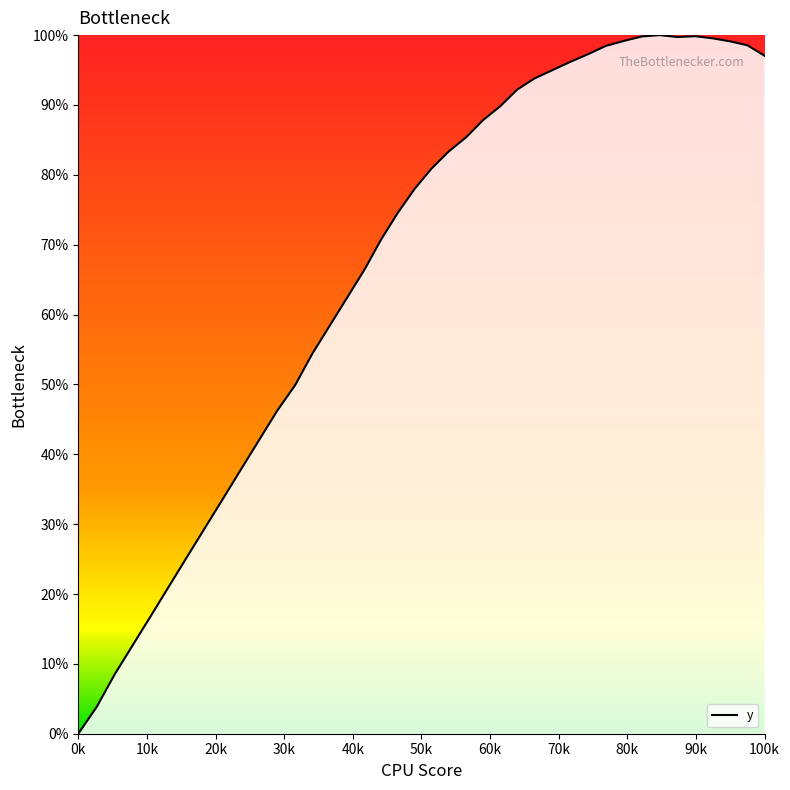

What is the maximum value shown in the chart?

100.0